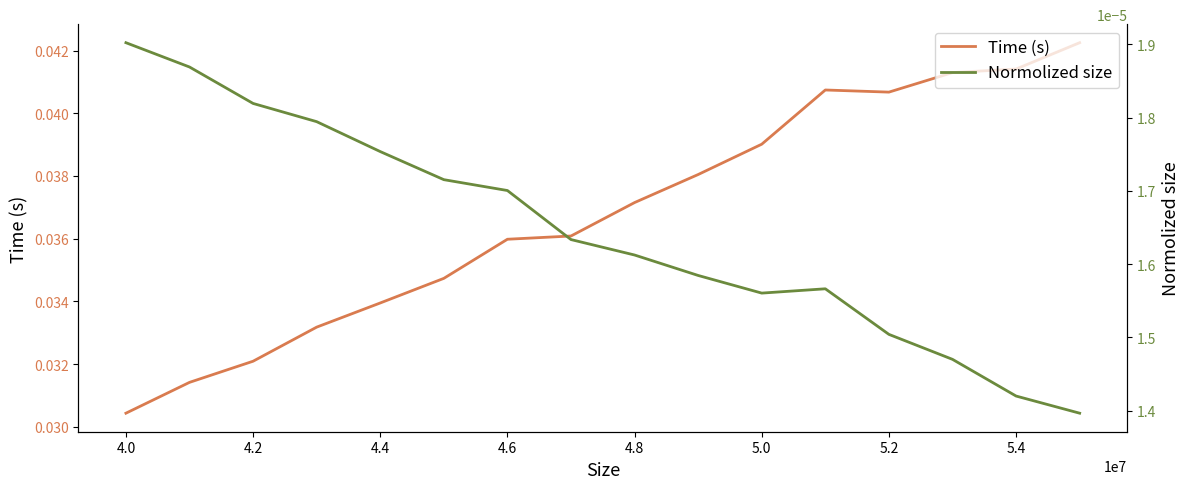

Which series has the widest spread of values?

Time (s)